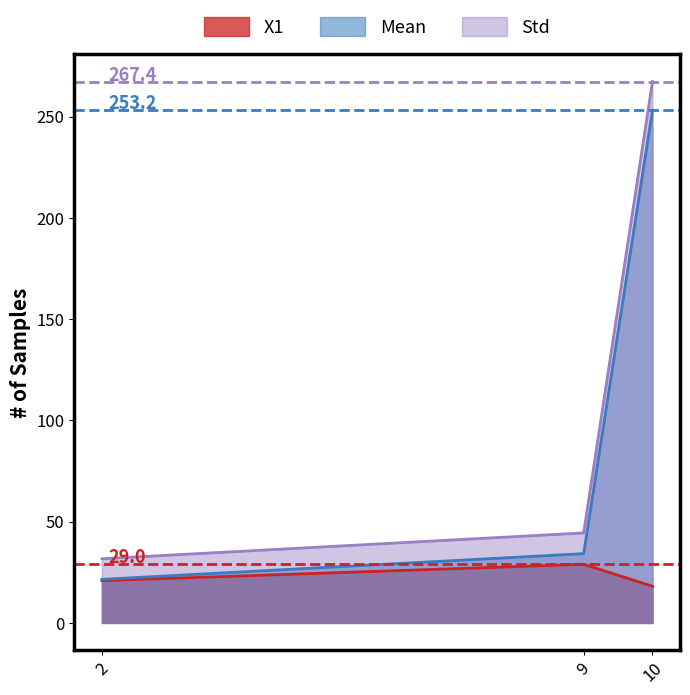

List the series in order of their peak value, lowest first.

X1, Mean, Std